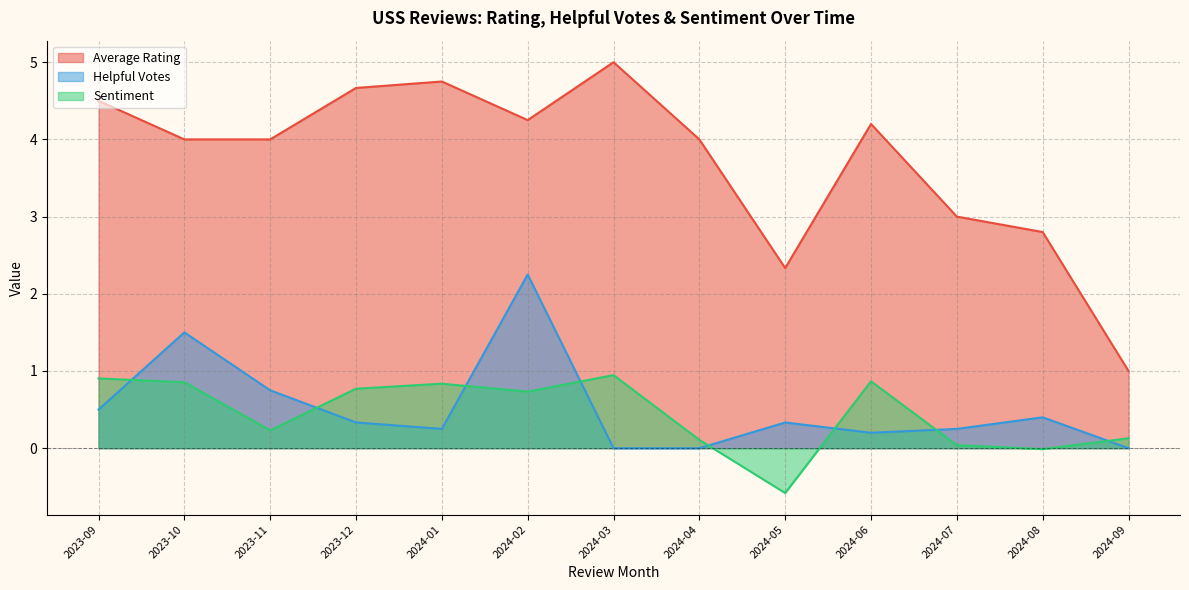

The Helpful Votes series shows 0.0 at 2024-09. True or false?

True